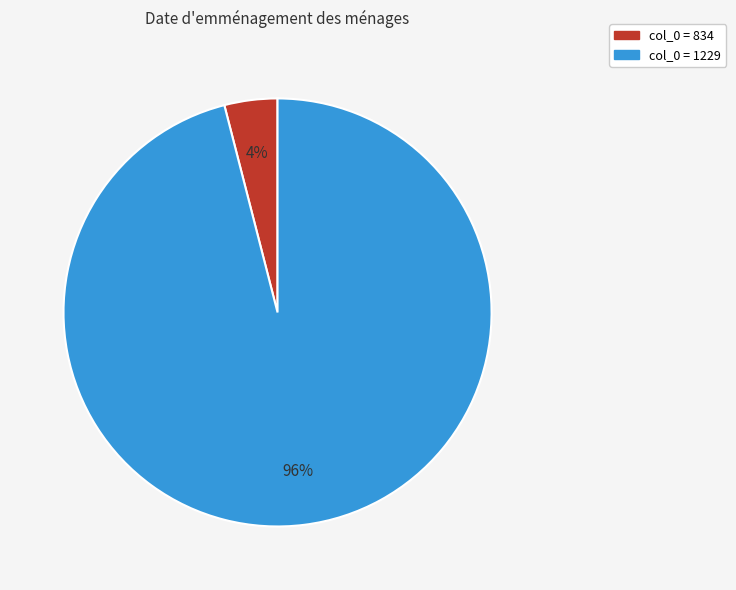

To the nearest percent, what is the average slice percentage?

50%